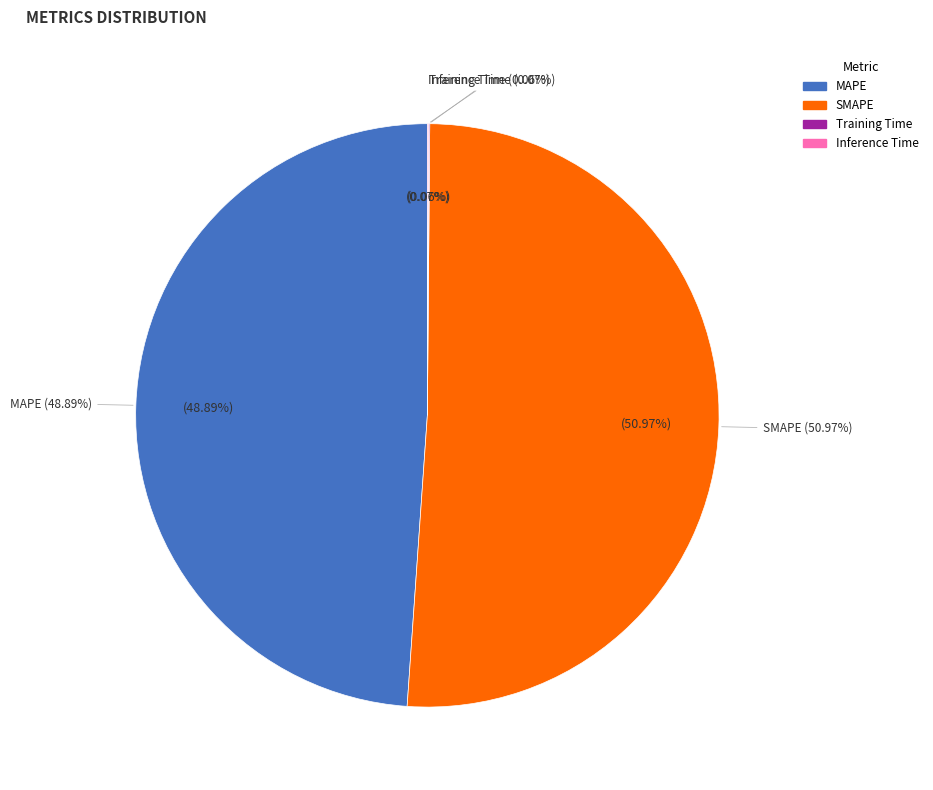

Which slice is the largest?

SMAPE